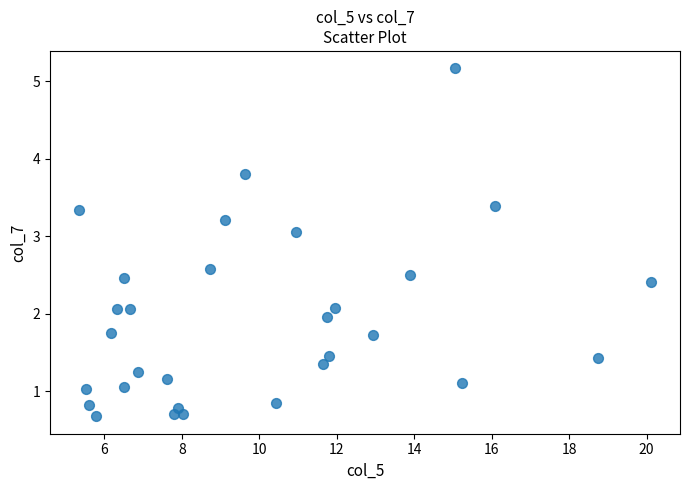

What is the range of Y values (max minus min)?

4.5